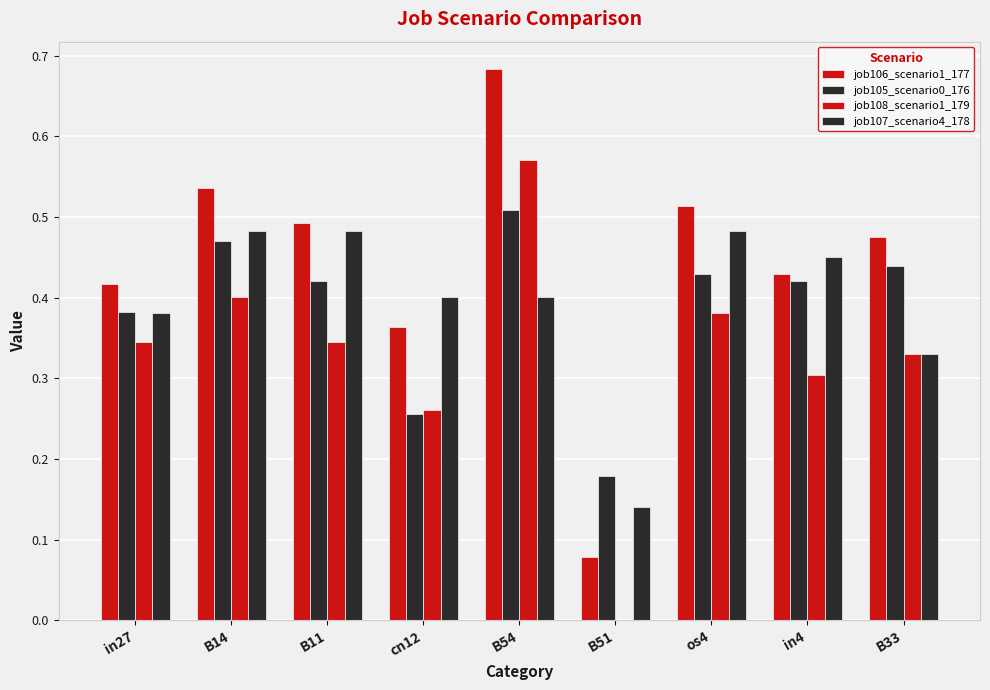

Are the bars grouped side by side (vs. stacked)?

Yes